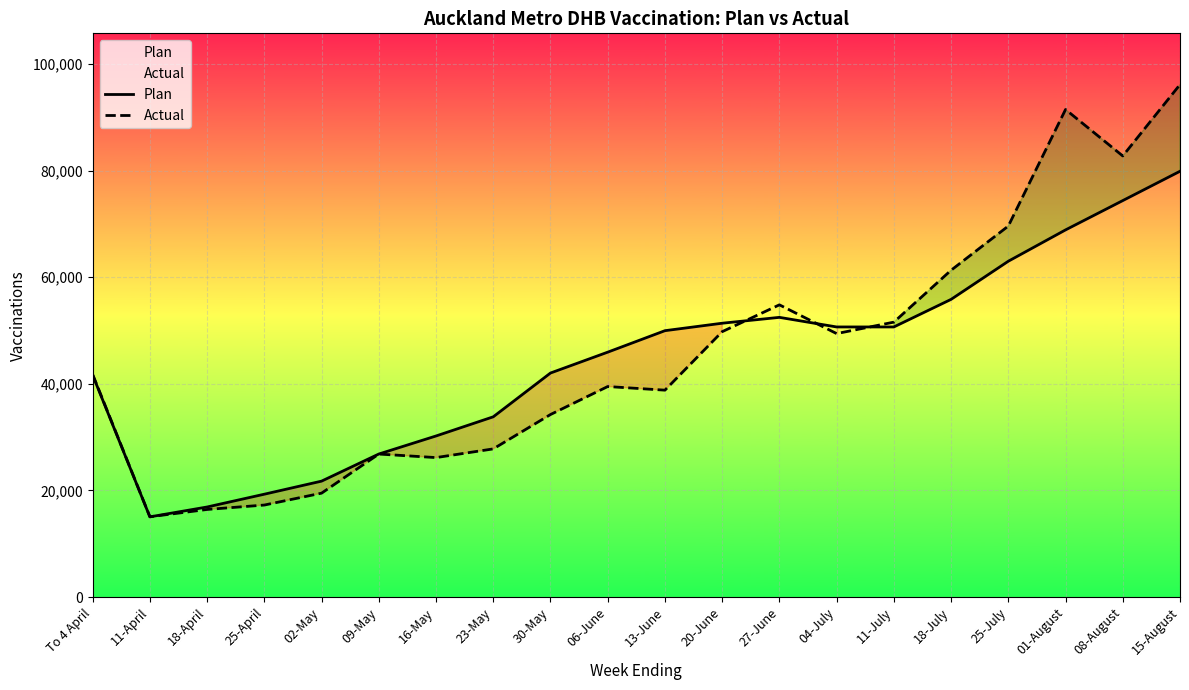

After their last crossing, which series has the higher values: Plan or Actual?

Actual